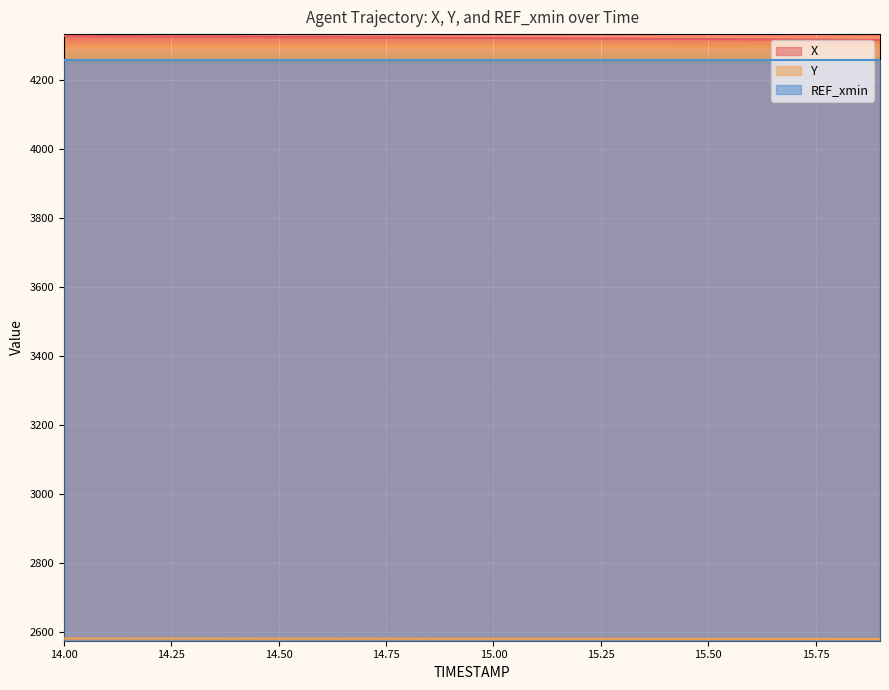

List the series in order of their peak value, highest first.

X, REF_xmin, Y